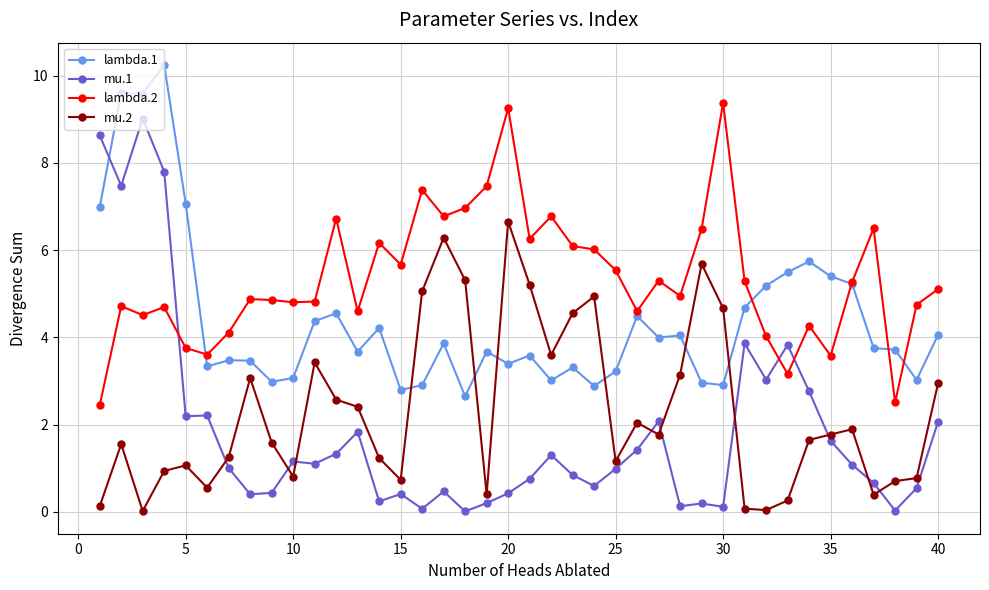

What is the maximum value for mu.1?

9.0